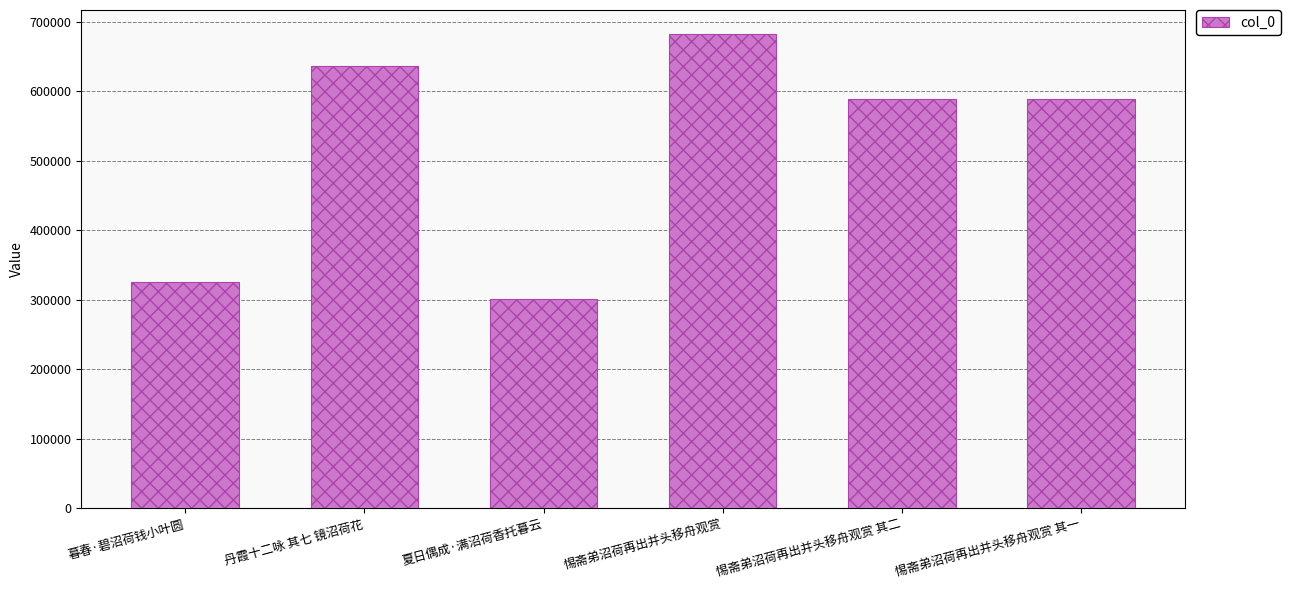

Which category has the highest value across all series?

惕斋弟沼荷再出并头移舟观赏